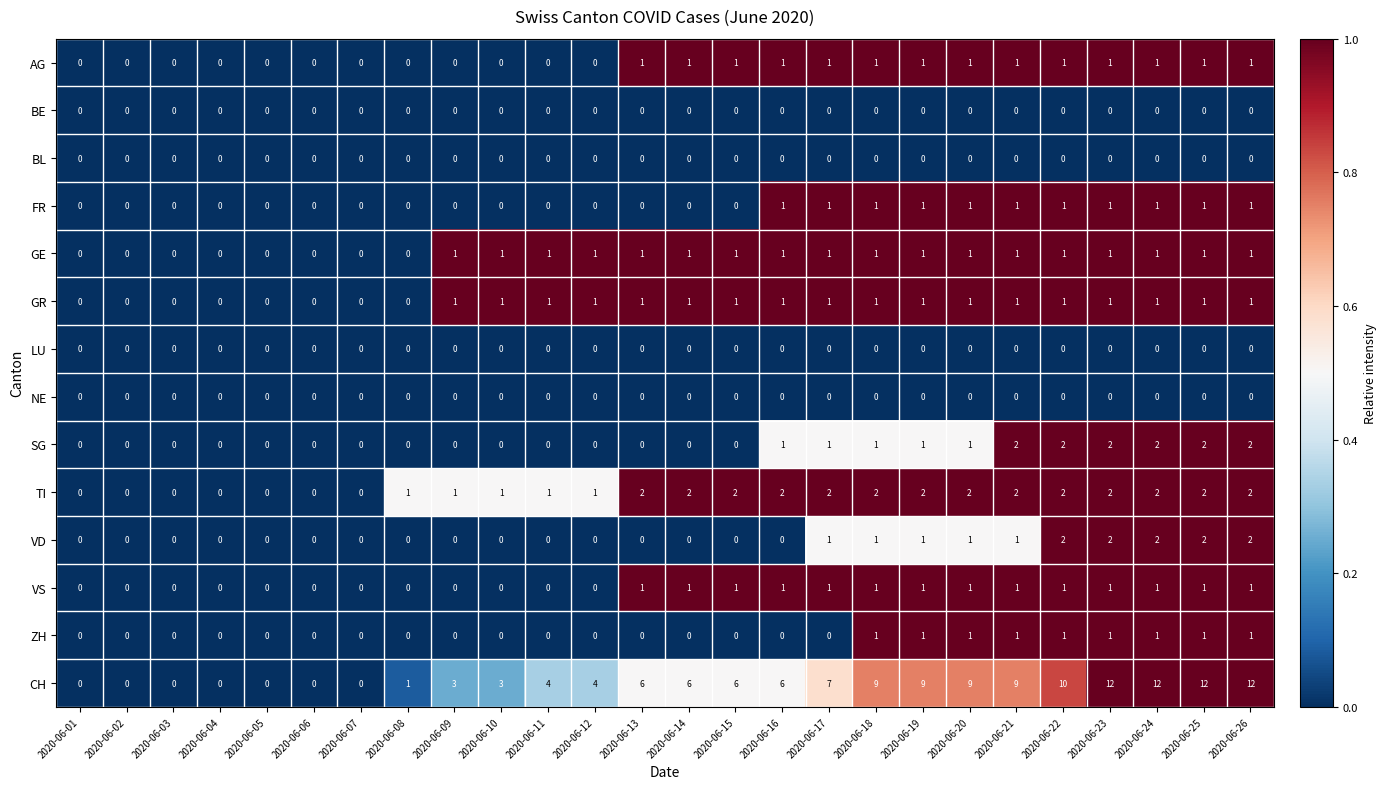

What is the spread (max minus min) of values at 2020-06-24?

12